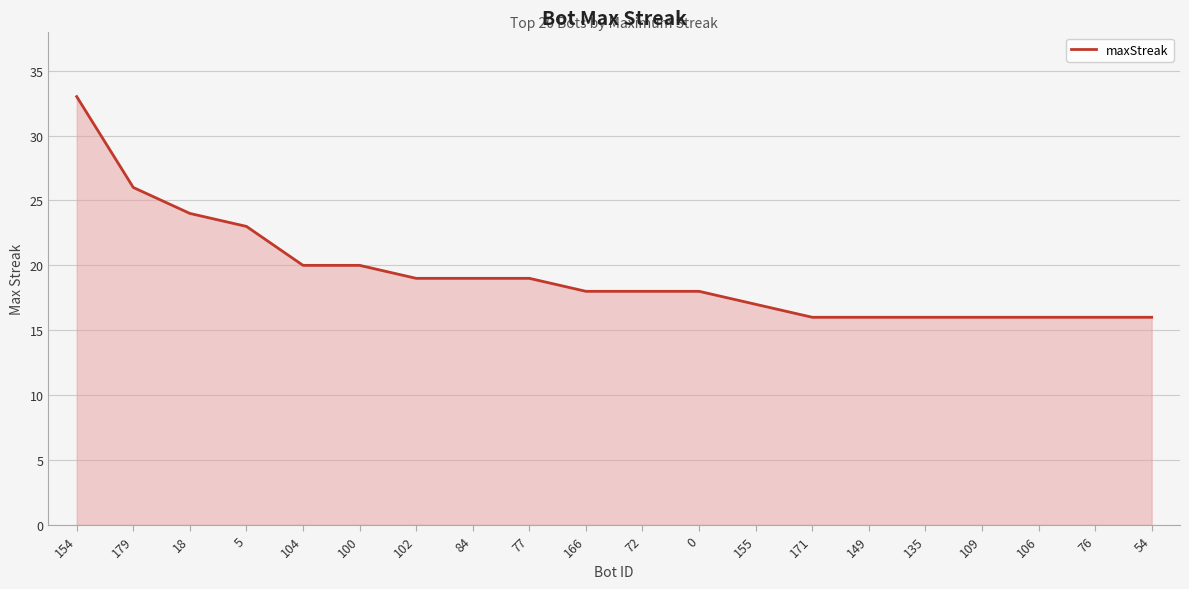

Which category has the highest value across all series?

154